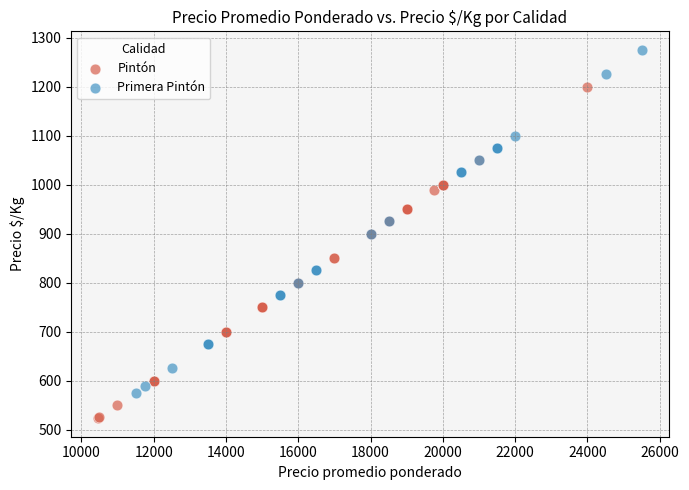

Which series has the largest Y range (max minus min)?

Primera Pintón